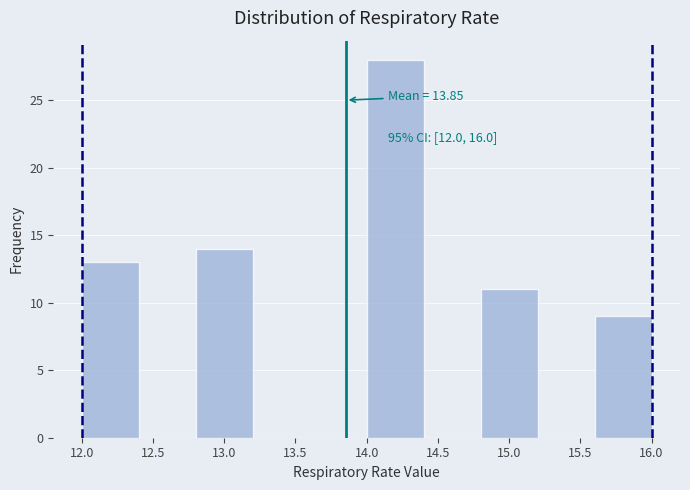

Which range on the x-axis has the tallest bar?

14.0 to 14.4